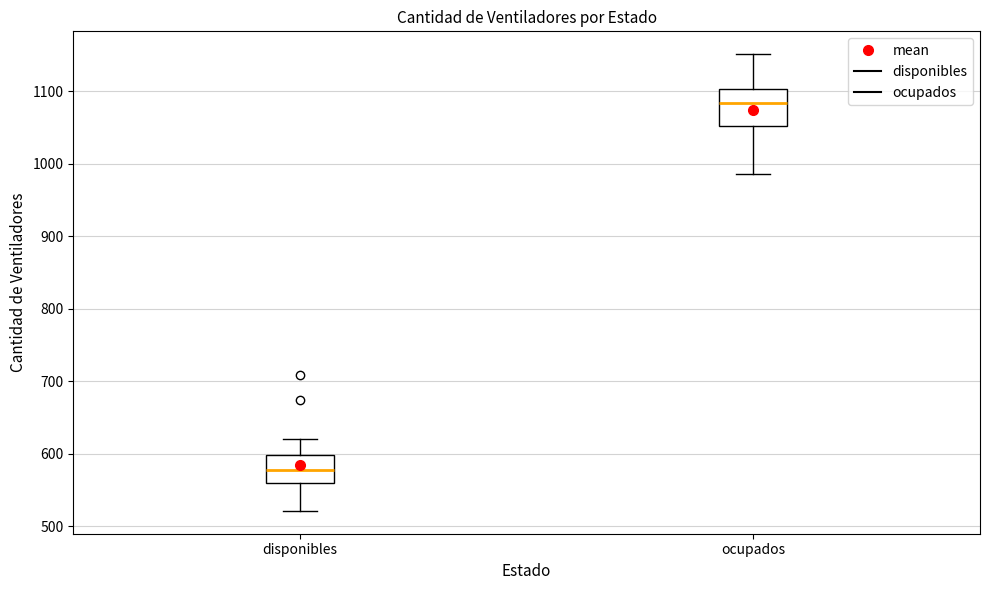

Where does the lower whisker of the box for ocupados end on the y-axis? The values are not printed on the chart, so give them approximately, as read against the axis.

990